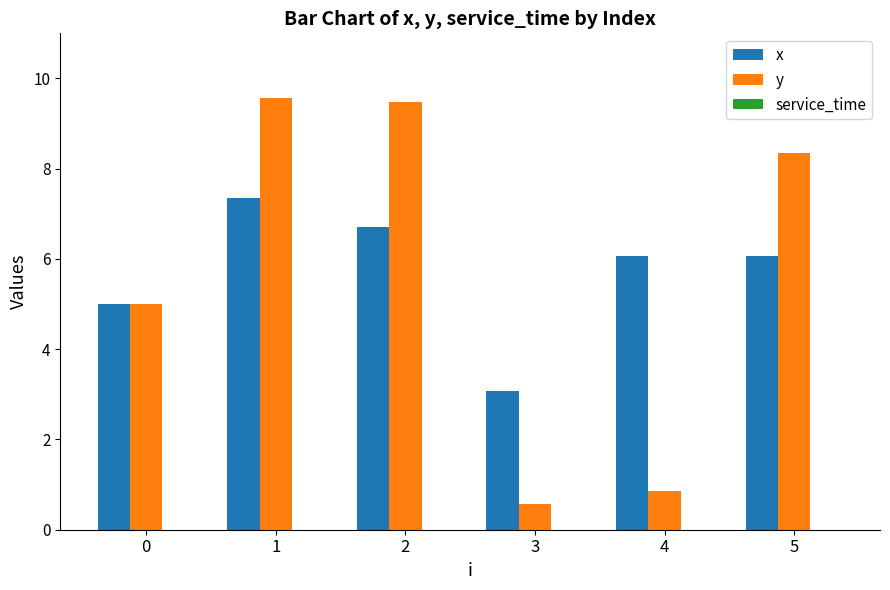

Is the value of y at 5 greater than the value of x at 1?

Yes